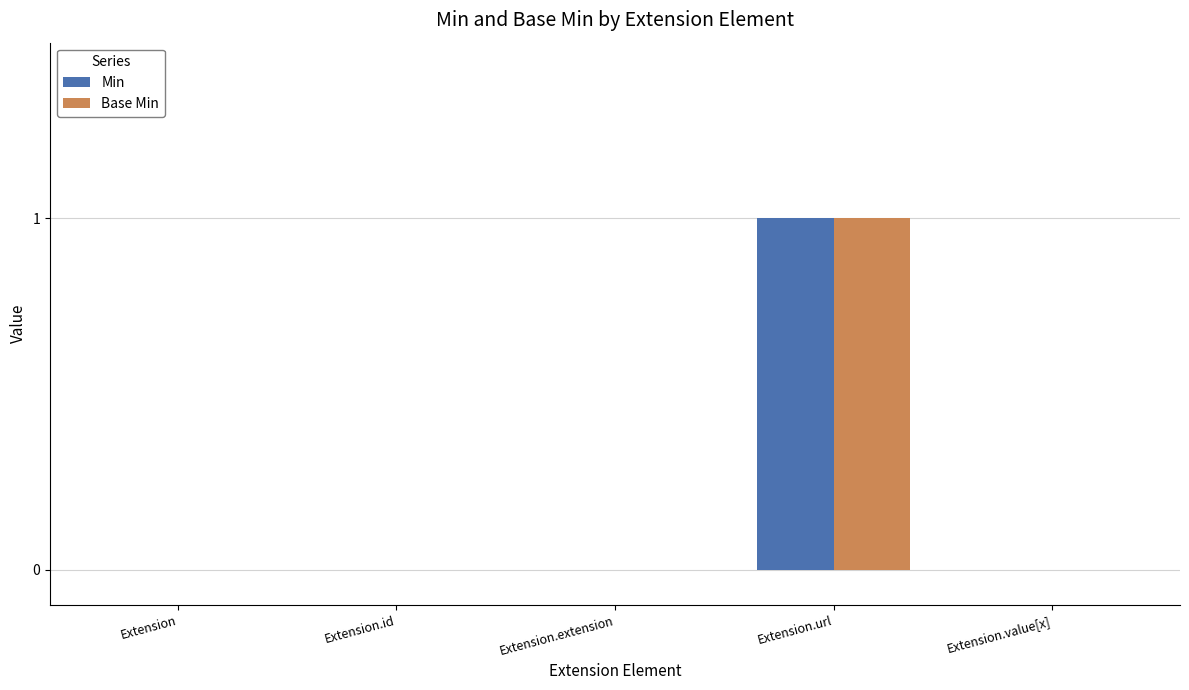

At which category does the chart reach its peak across all series?

Extension.url